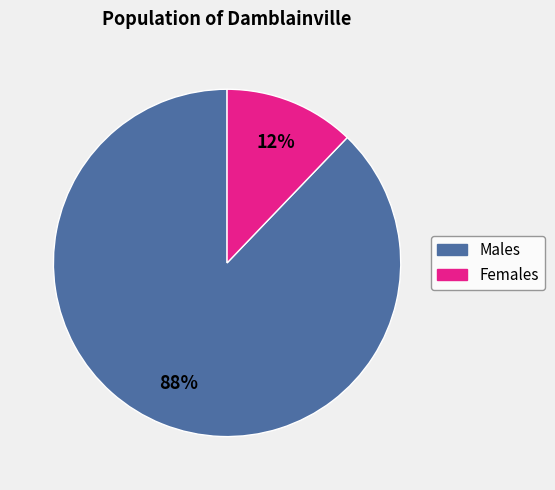

To the nearest percent, what is the average slice percentage?

50%